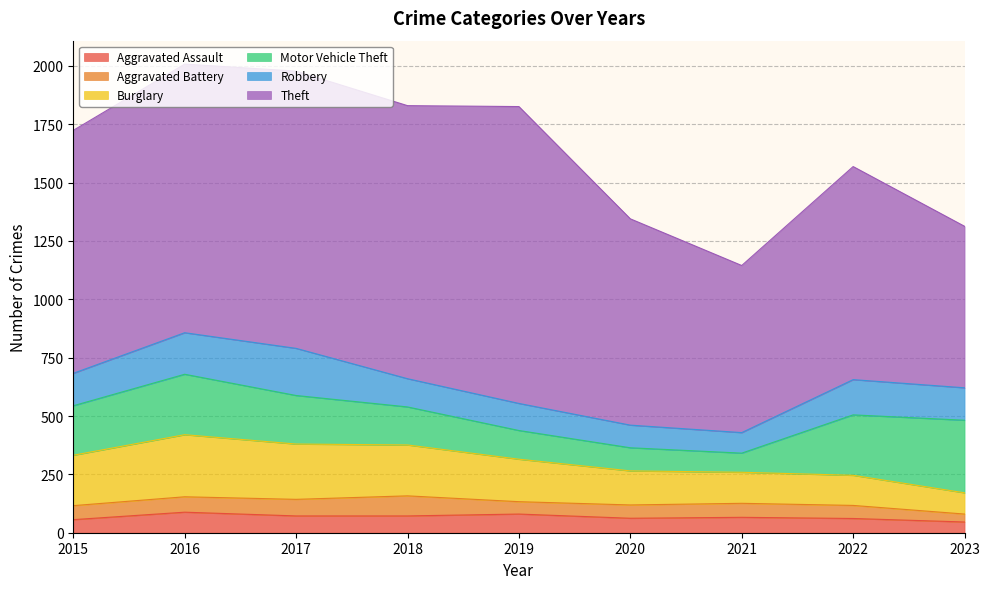

Does the chart display data point markers on the line(s)?

No